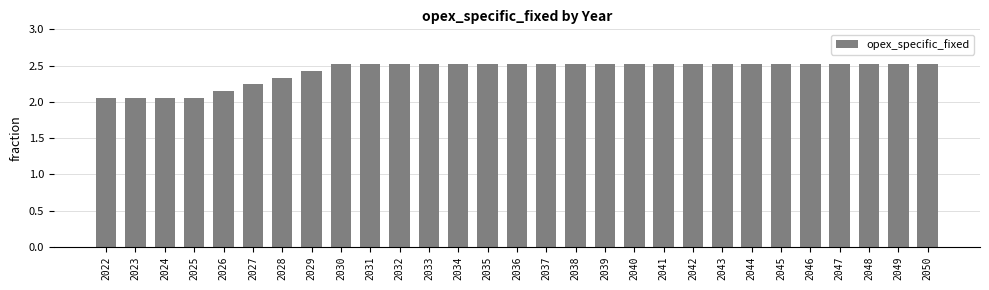

How many values are between 2 and 3?

29